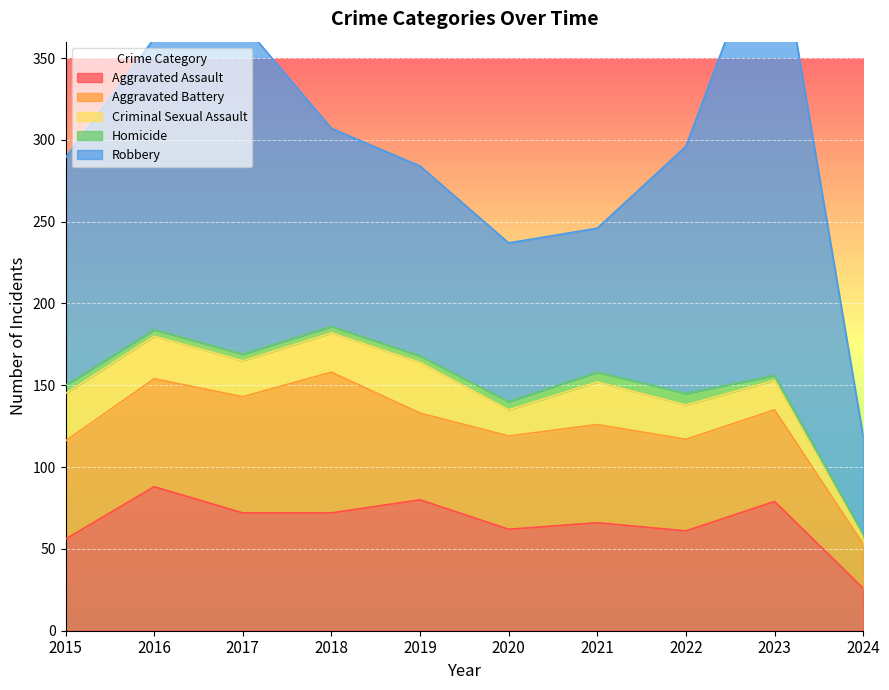

At which label does Aggravated Assault reach its minimum?

2024